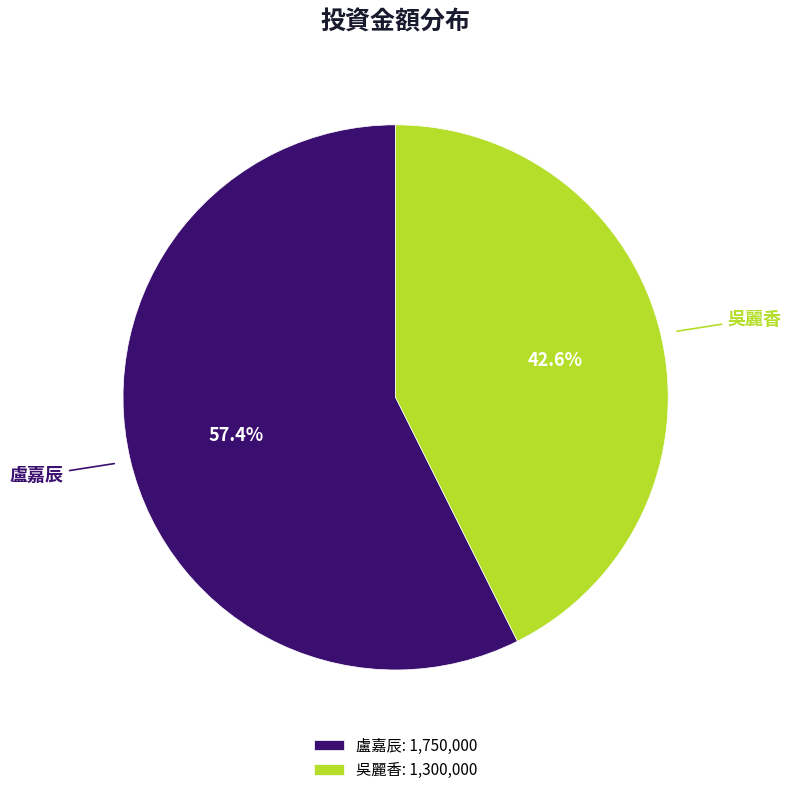

How many segments does this pie chart have?

2